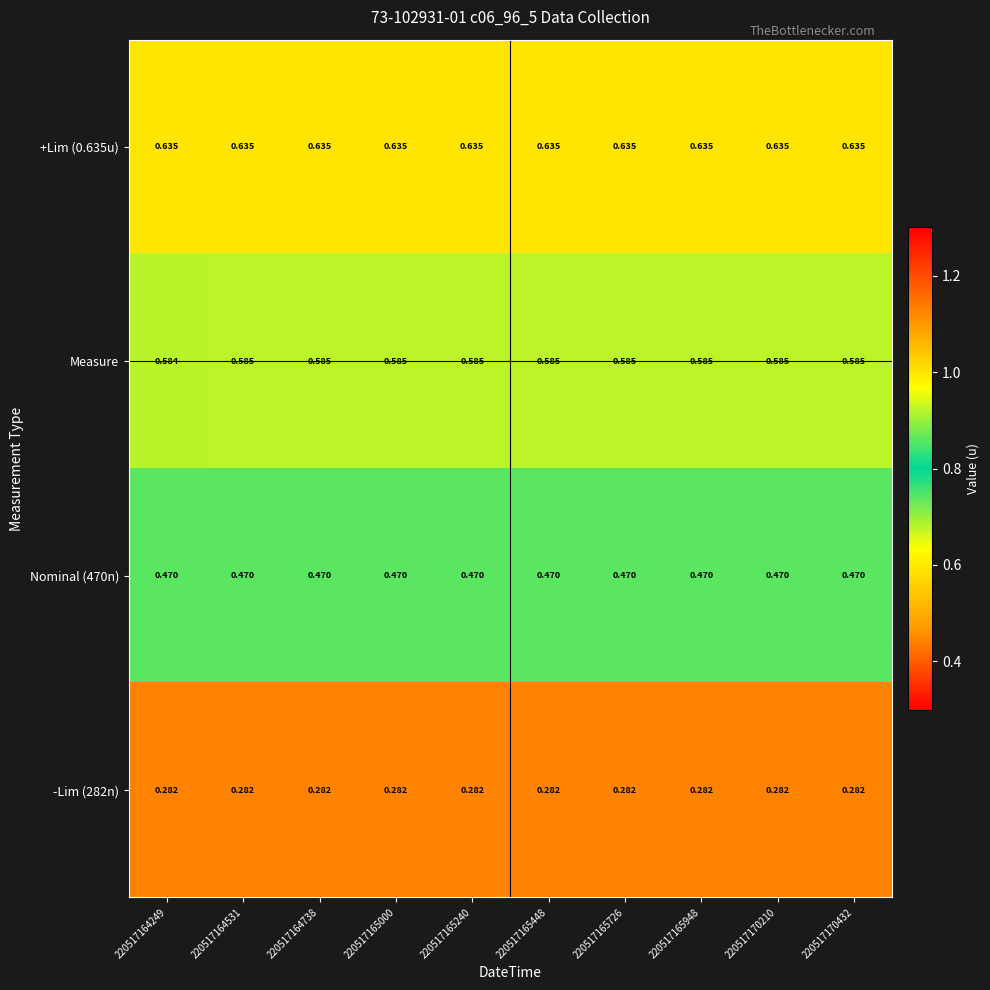

Is the value of Measure at 220517165240 greater than the value of -Lim (282n) at 220517164531?

Yes